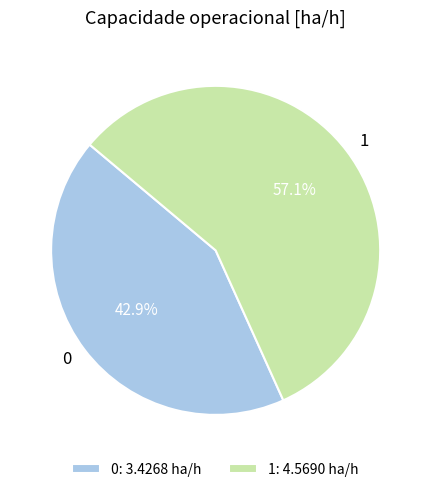

How many segments does this pie chart have?

2